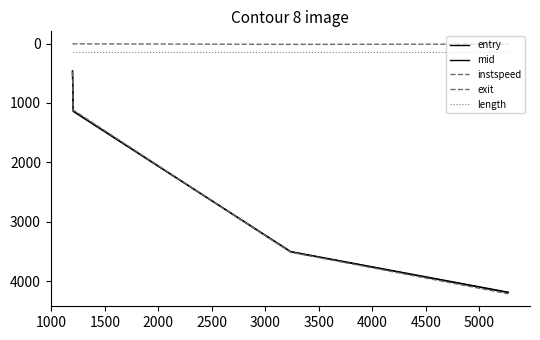

Reading left to right, list all the values displayed in this chart.

entry: 462.0	1136.0	3502.0	4186.0
mid: 467.4	1142.2	3507.5	4193.1
instspeed: 13.2	5.0	13.9	9.7
exit: 473.7	1119.3	3513.7	4212.5
length: 134.7	134.7	134.7	134.7